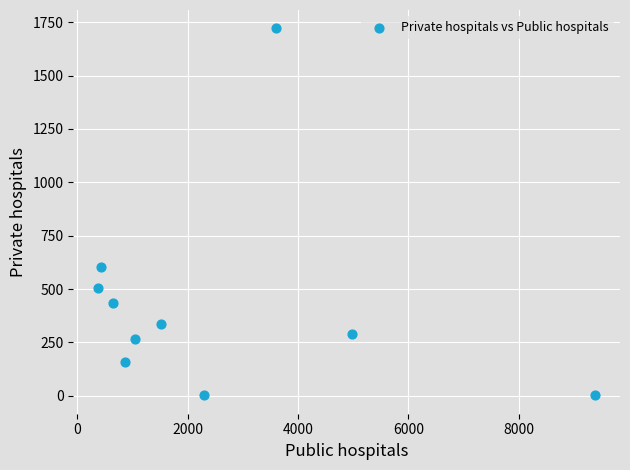

What is the range of Y values (max minus min)?

1719